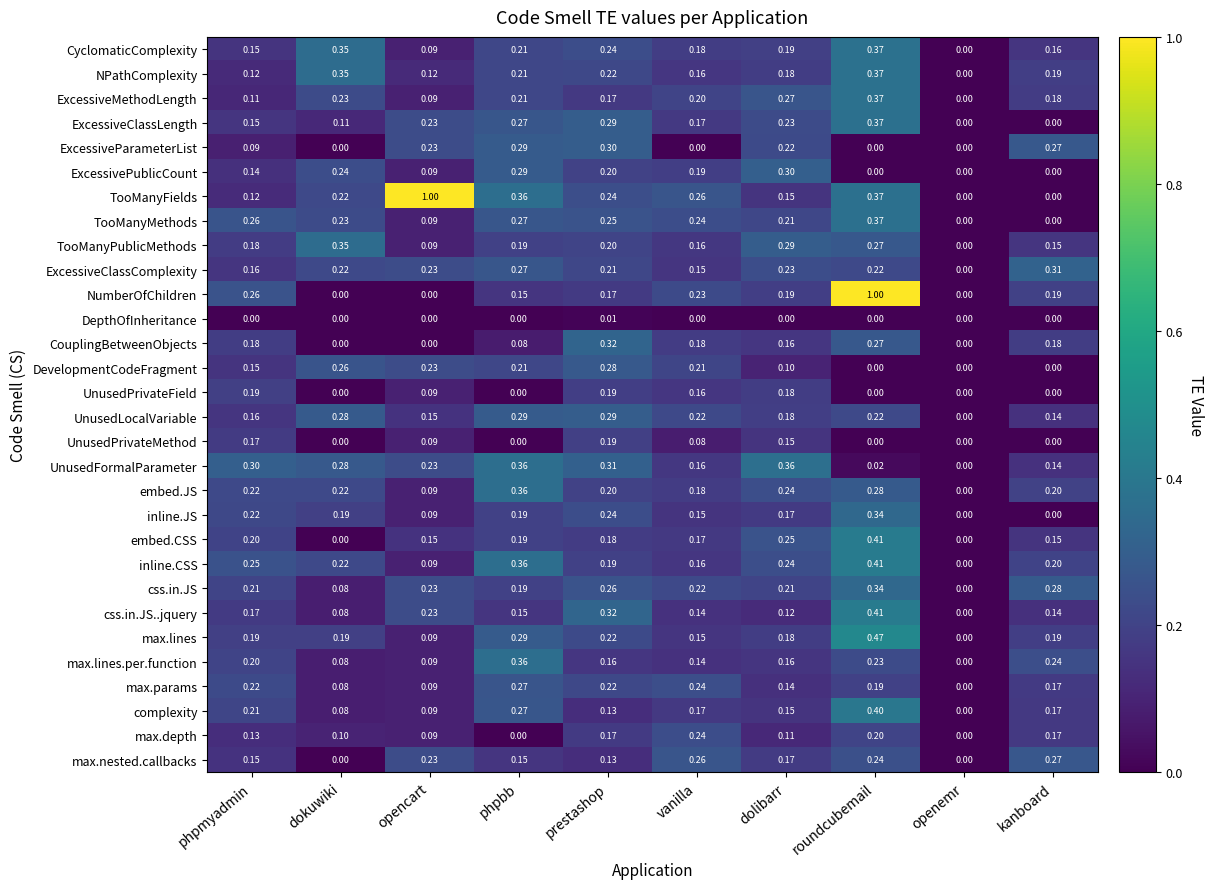

Which series has the largest total across all categories?

TooManyFields